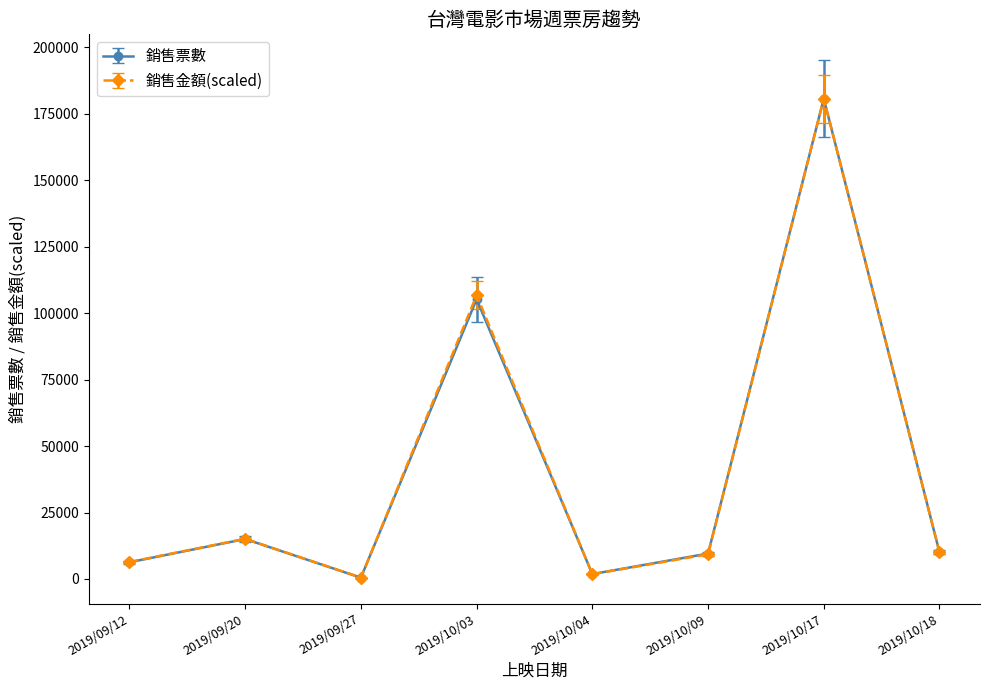

What are all the series names shown in the legend?

銷售票數, 銷售金額(scaled)